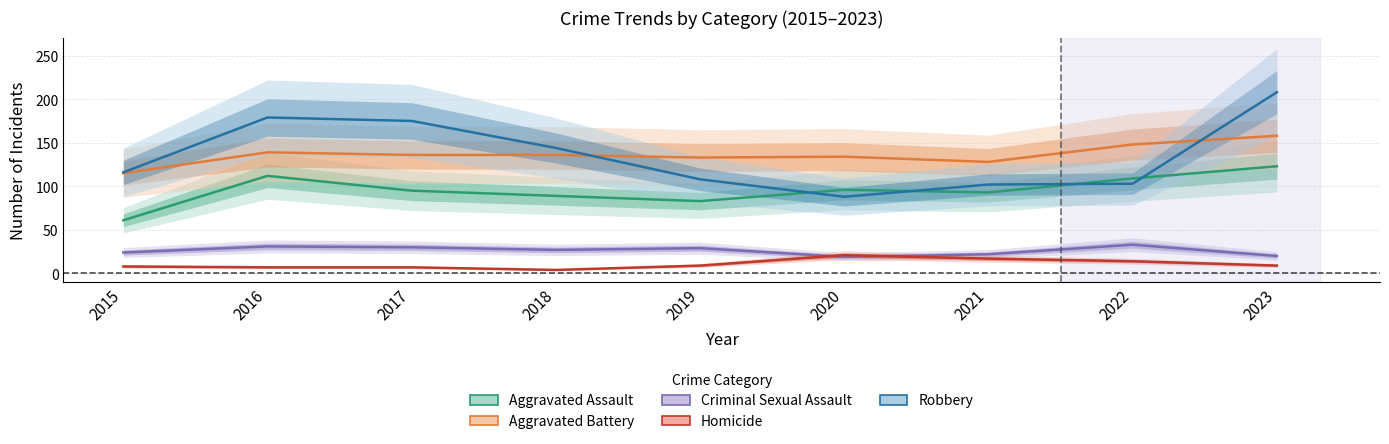

What is the average value of the Robbery series?

136